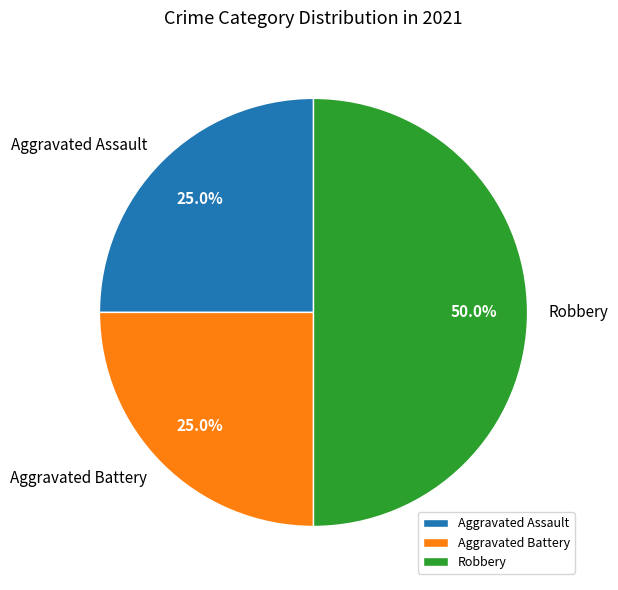

Approximately how many times larger is the value at Aggravated Battery compared to Robbery?

0.5